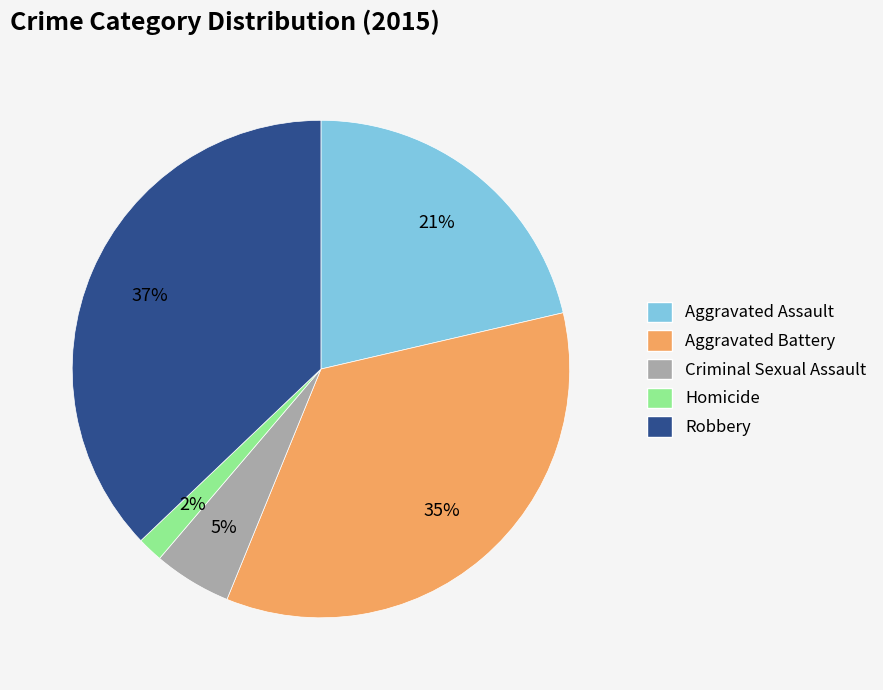

Is Aggravated Battery the majority of the pie?

No